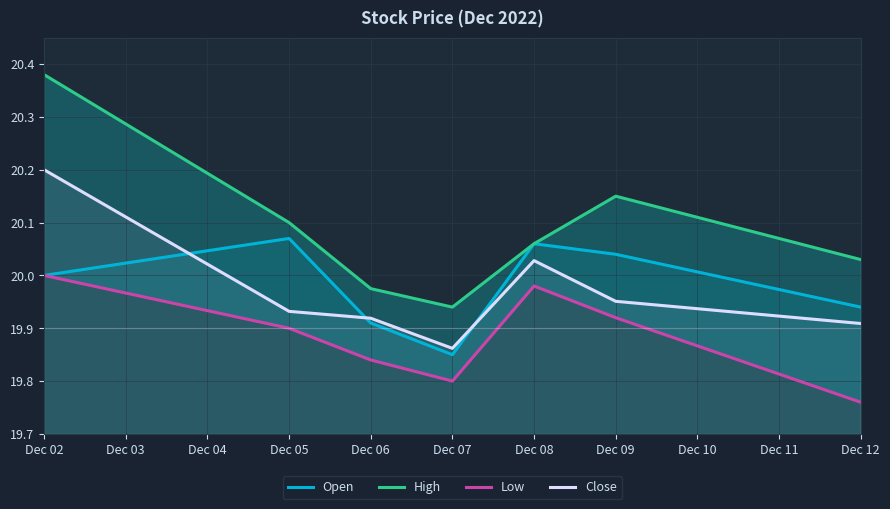

True or false: High and Close intersect in this chart.

False